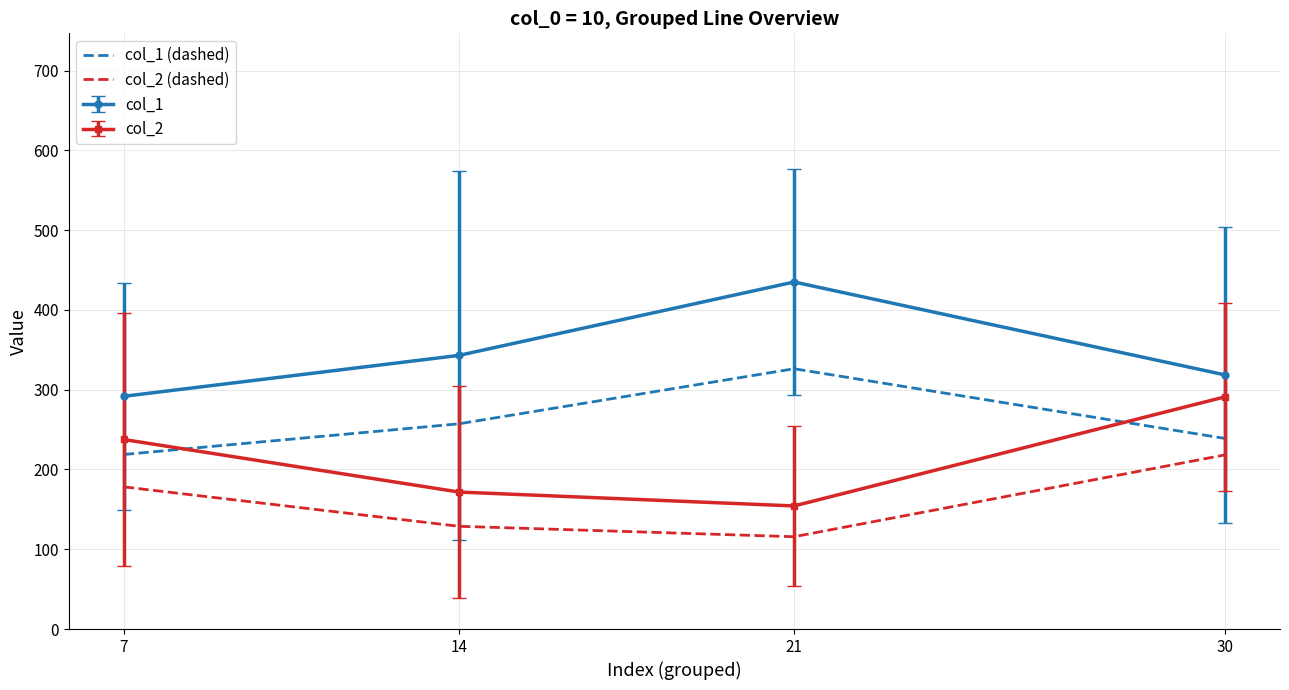

What is the greatest value displayed?

435.0